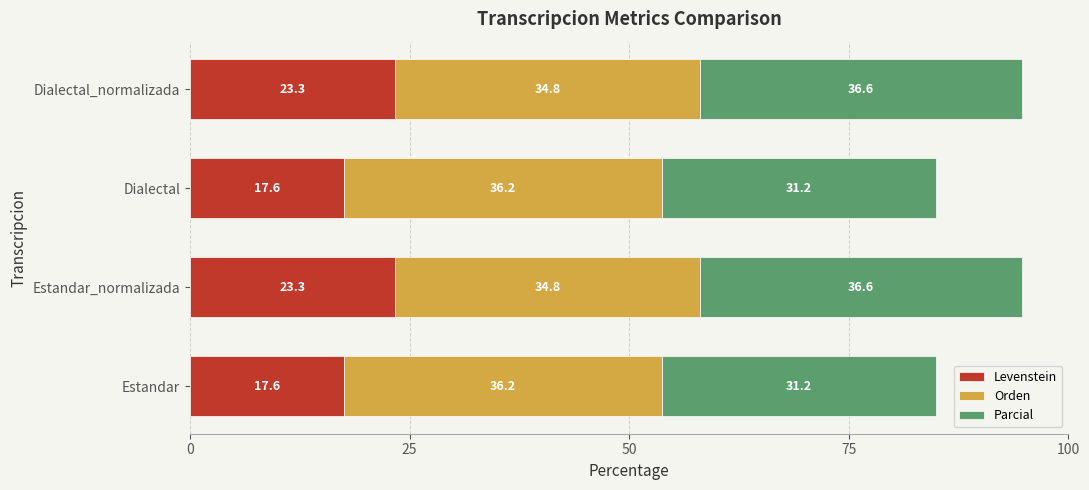

What is the total value across all series at Dialectal_normalizada?

94.7